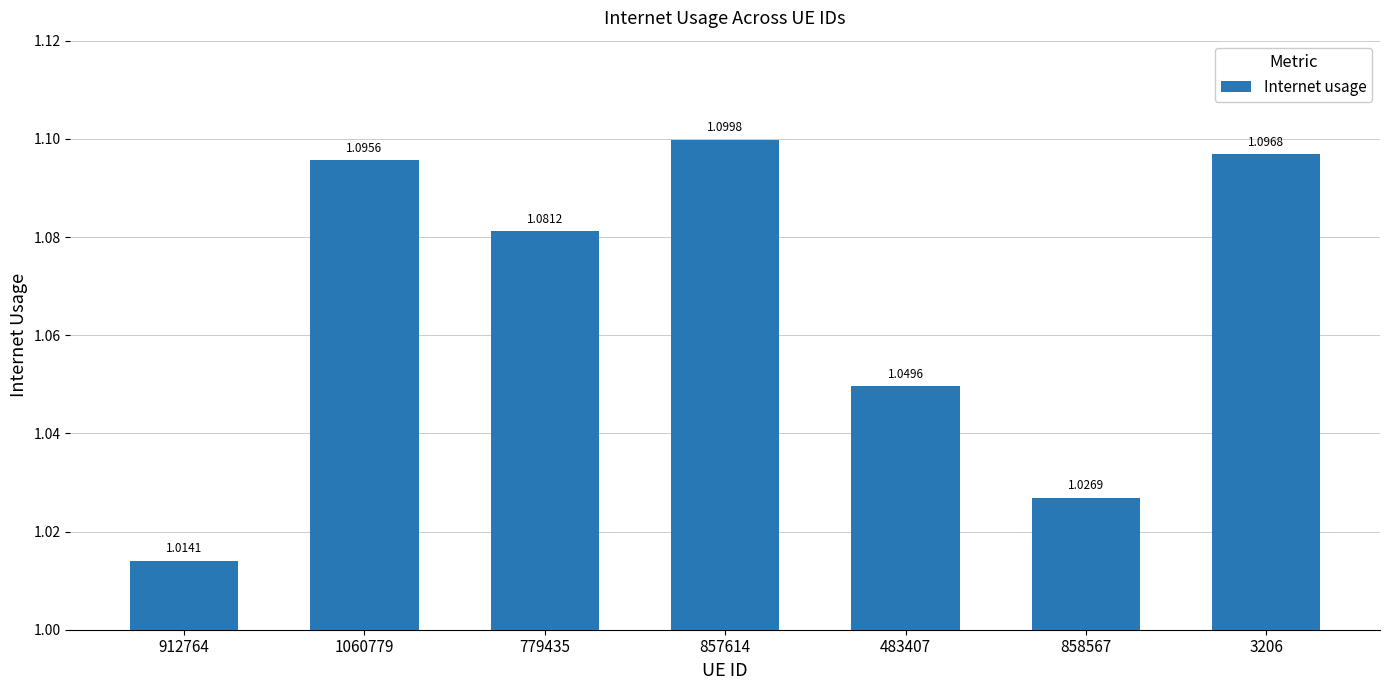

What is the label of the 7th bar from the right?

912764